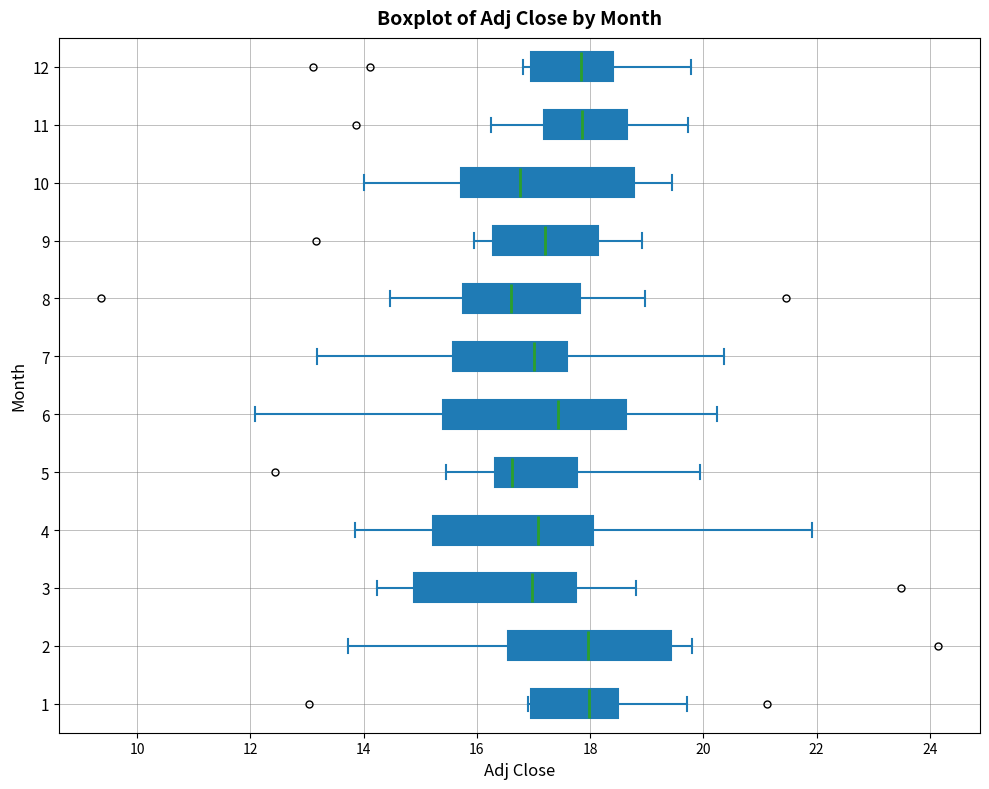

Reading bottom to top, transcribe this box plot: for each box, give where its median line is, the range the box spans, and where its two whiskers end, as read against the x-axis. The values are not printed on the chart, so give them approximately, as read against the axis.

1: median 18.0, box 17.0 to 18.4, whiskers 17.0 to 19.8
2: median 18.0, box 16.6 to 19.4, whiskers 13.8 to 19.8
3: median 17.0, box 14.8 to 17.8, whiskers 14.2 to 18.8
4: median 17.0, box 15.2 to 18.0, whiskers 13.8 to 22.0
5: median 16.6, box 16.4 to 17.8, whiskers 15.4 to 20.0
6: median 17.4, box 15.4 to 18.6, whiskers 12.0 to 20.2
7: median 17.0, box 15.6 to 17.6, whiskers 13.2 to 20.4
8: median 16.6, box 15.8 to 17.8, whiskers 14.4 to 19.0
9: median 17.2, box 16.2 to 18.2, whiskers 16.0 to 19.0
10: median 16.8, box 15.8 to 18.8, whiskers 14.0 to 19.4
11: median 17.8, box 17.2 to 18.6, whiskers 16.2 to 19.8
12: median 17.8, box 17.0 to 18.4, whiskers 16.8 to 19.8